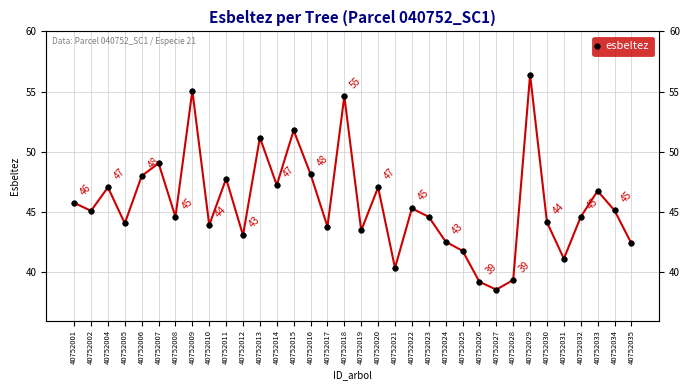

How many values exceed 45?

17